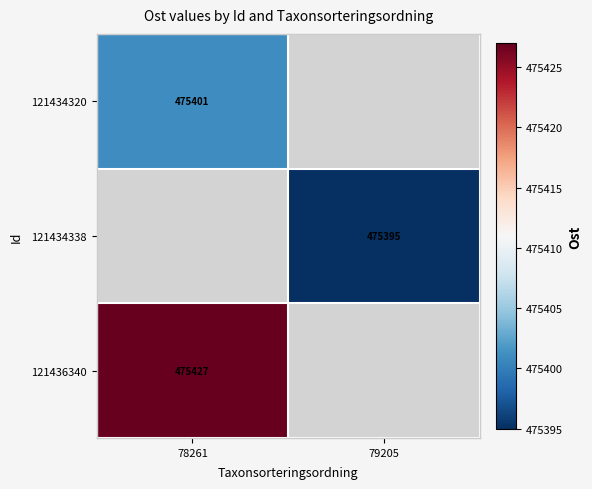

Is it true that 121436340 equals 732120 at 78261?

False